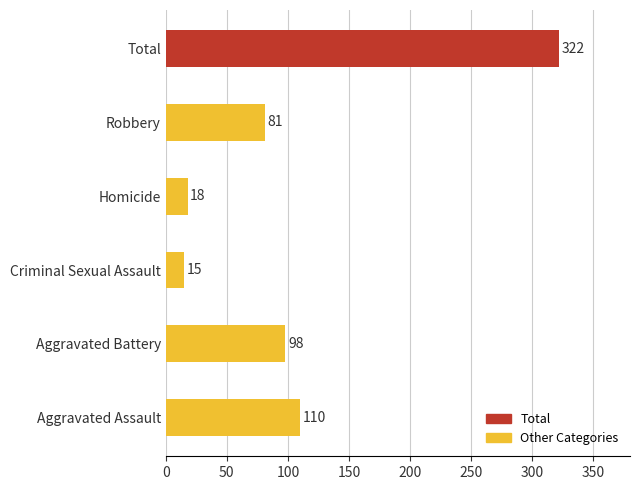

What is the ratio of the value at Robbery to the value at Aggravated Assault?

0.7